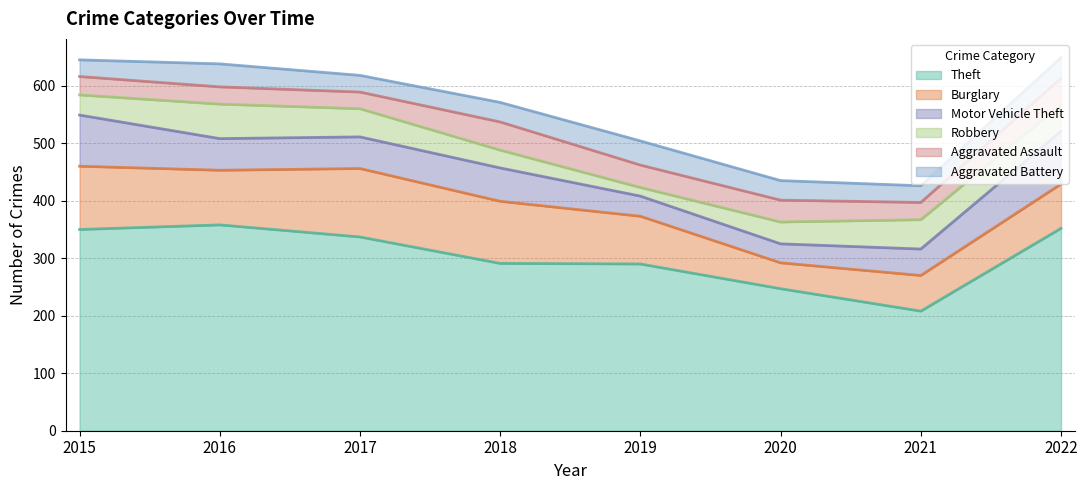

Is it true that Aggravated Assault equals 30 at 2016?

True